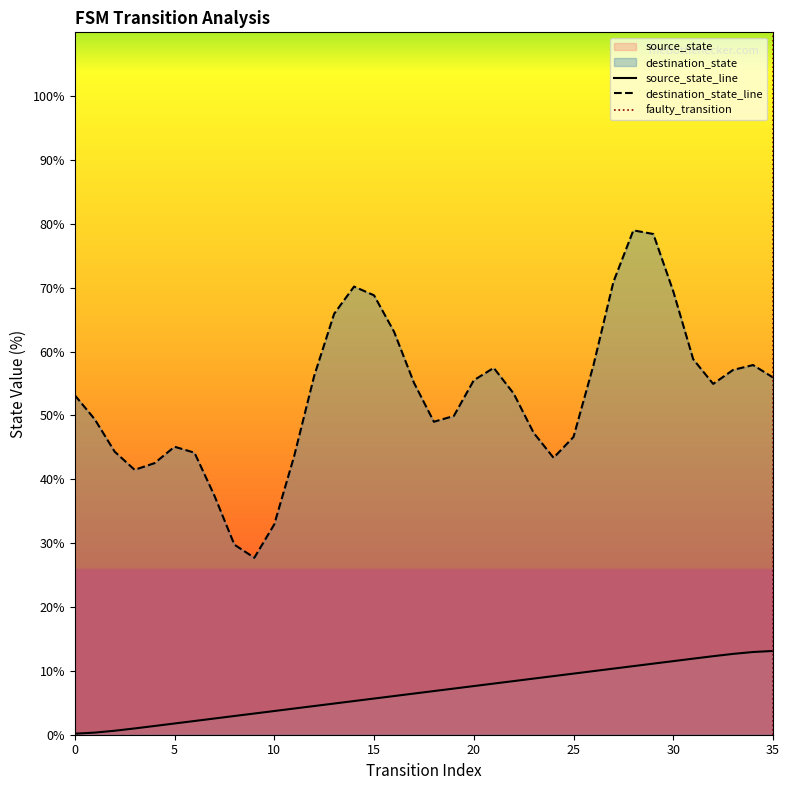

At which label is the value closest to 6?

16